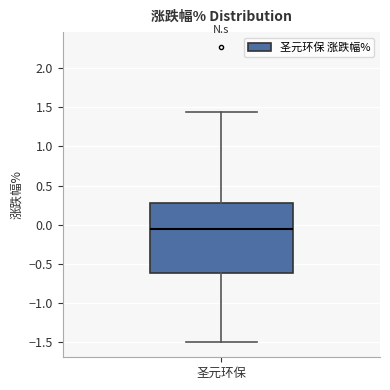

Read this box plot against the y-axis: the position of the median line, the range covered by the box, and the ends of both whiskers. The values are not printed on the chart, so give them approximately, as read against the axis.

median -0.05, box -0.60 to 0.30, whiskers -1.50 to 1.45